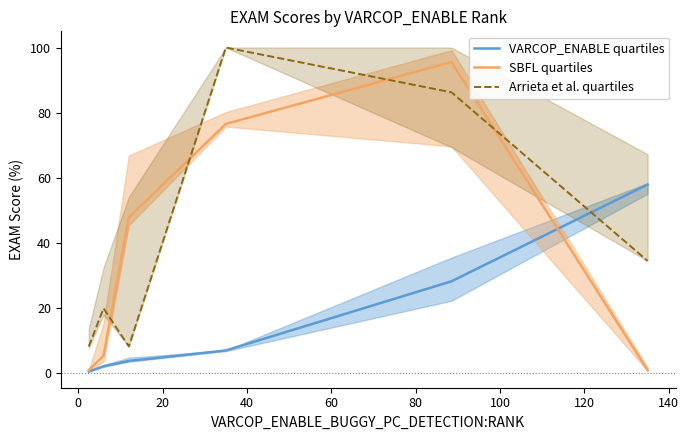

Reading left to right, what are all the values shown in this chart?

VARCOP_ENABLE quartiles: 0.4	2.0	3.6	6.9	28.1	57.9
SBFL quartiles: 0.8	5.3	47.8	76.5	95.5	0.8
Arrieta et al. quartiles: 8.1	19.8	8.1	100.0	86.2	34.4